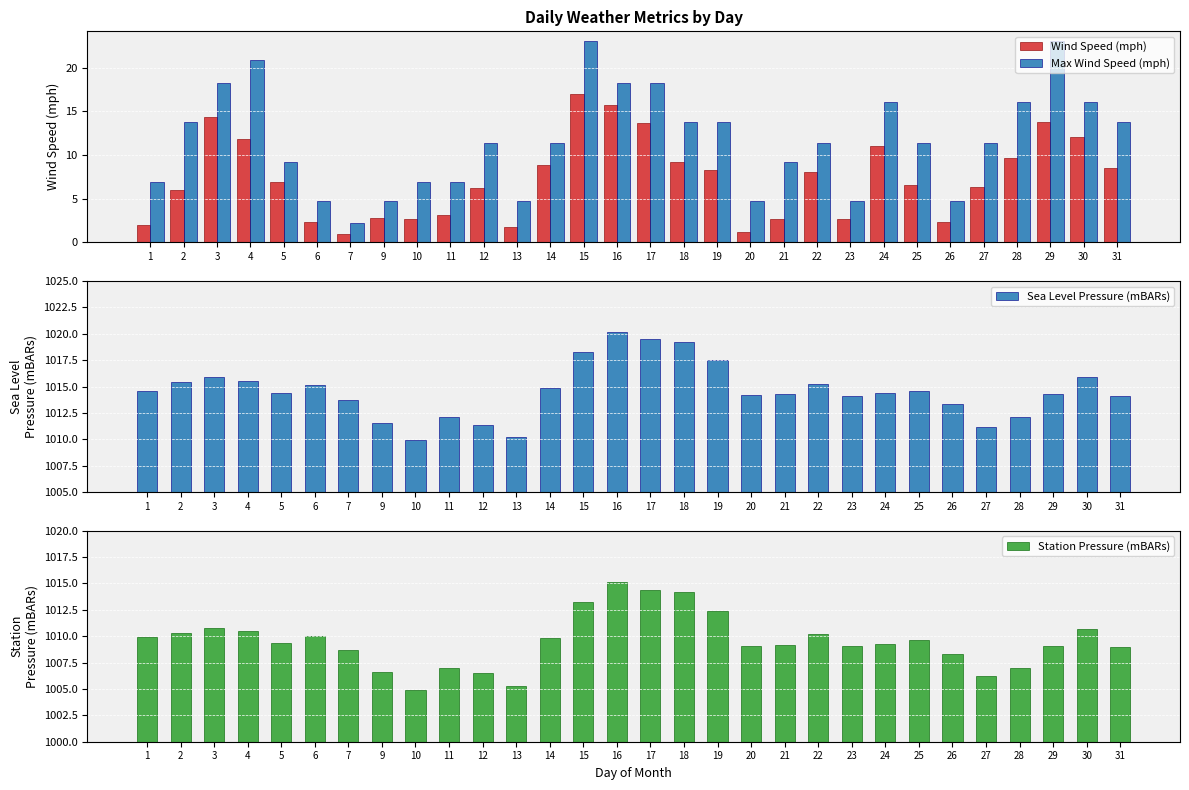

What is the lowest value of the Max Wind Speed (mph) series?

2.2